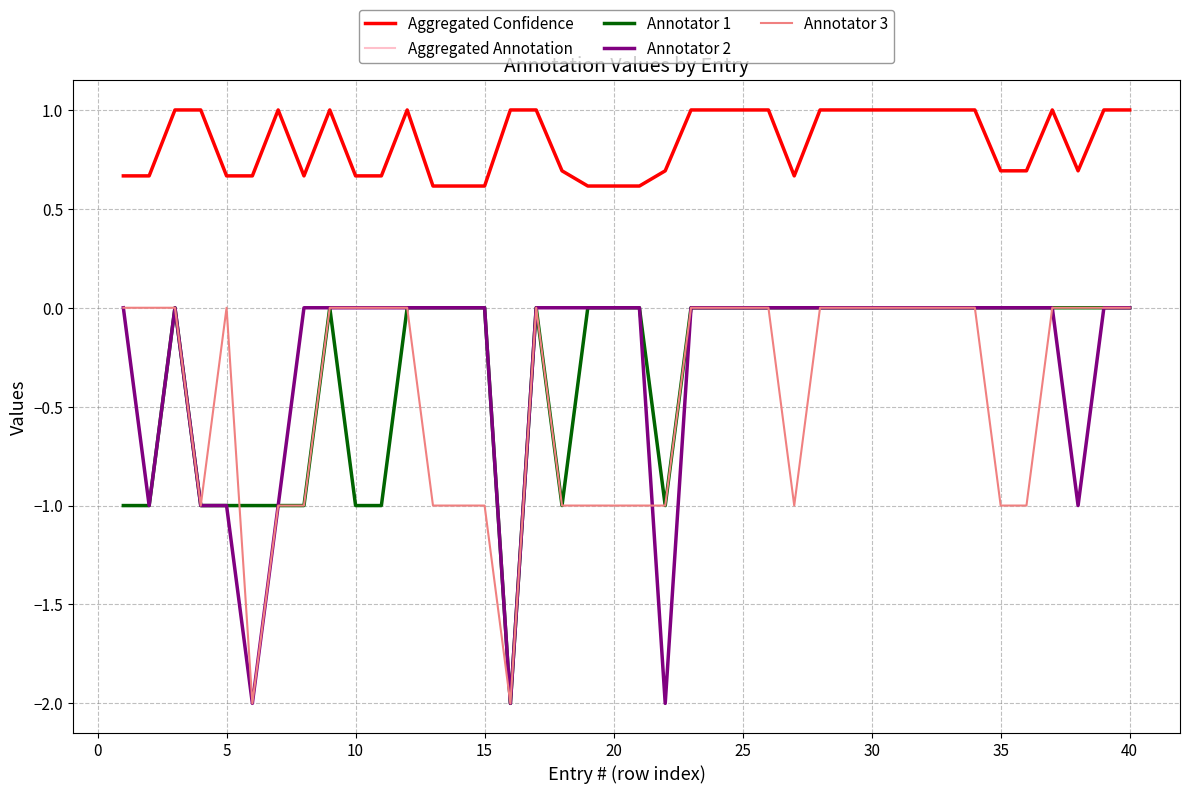

What is the maximum value shown in the chart?

1.0